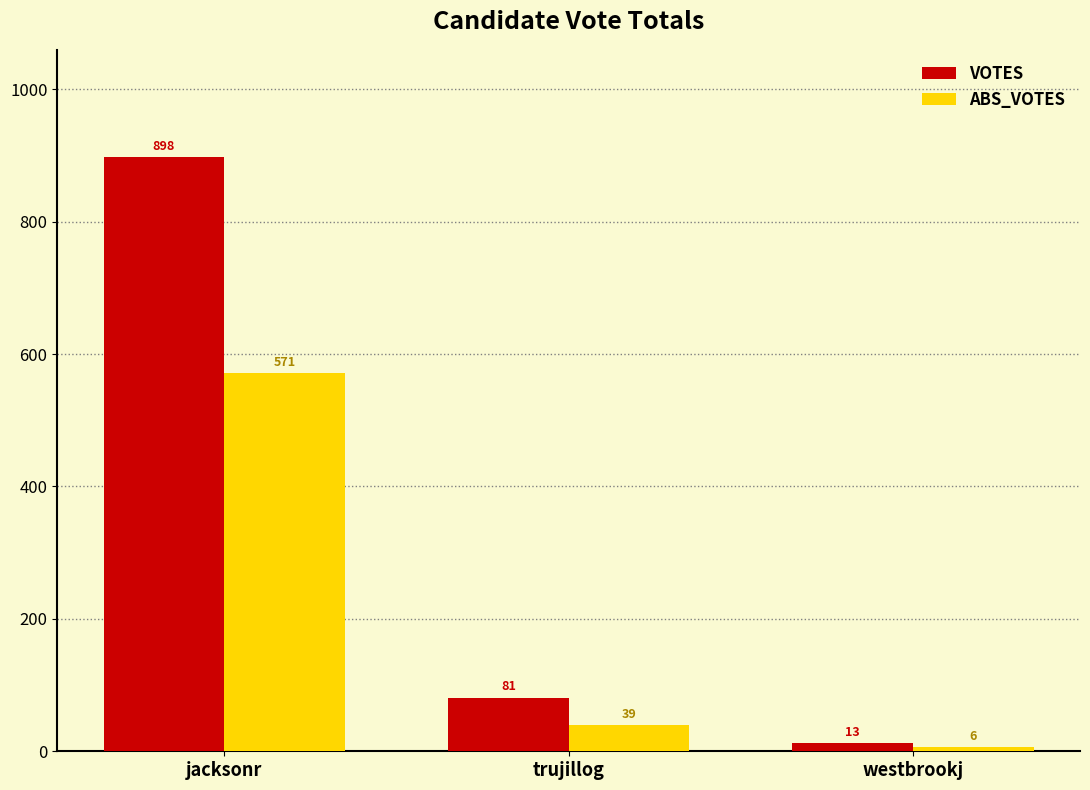

What is the sum of the VOTES values at trujillog and jacksonr?

979